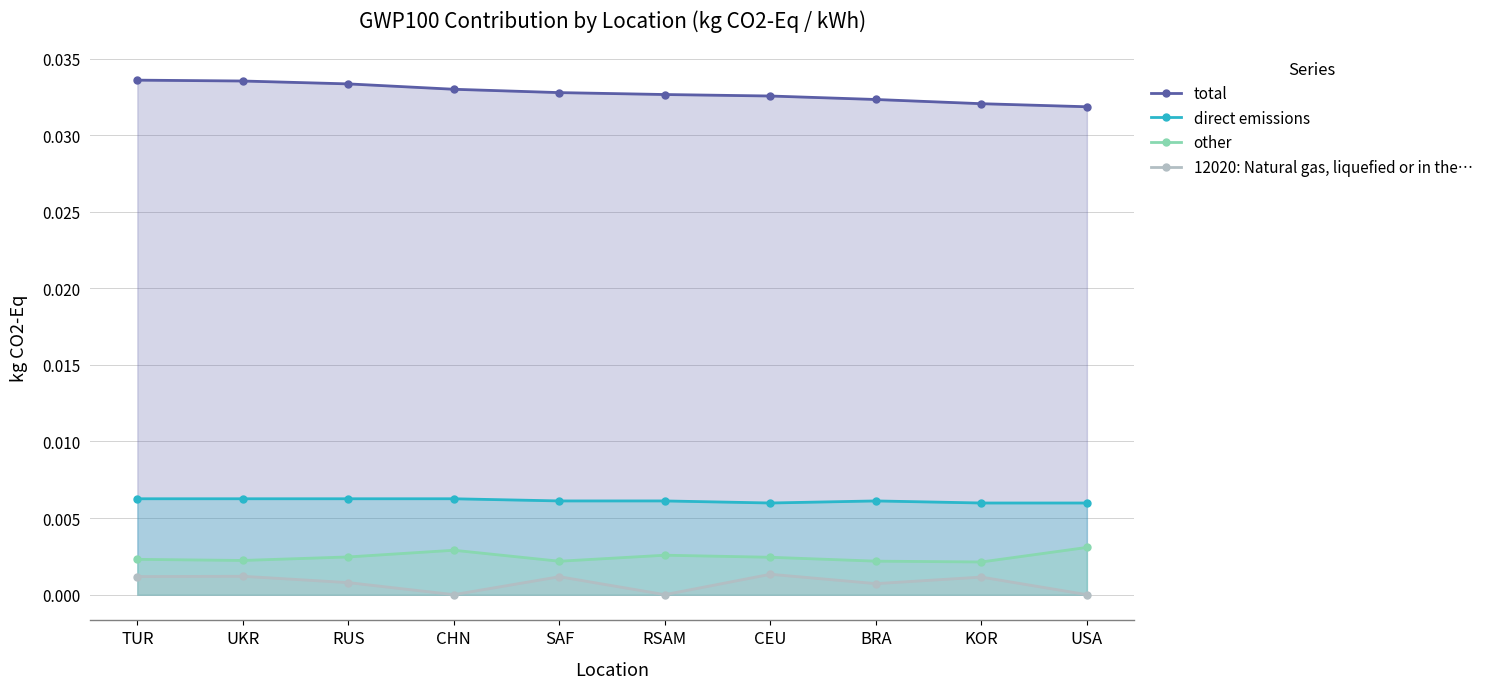

True or false: 12020: Natural gas, liquefied or in the… has a value of 0.0 at UKR.

False